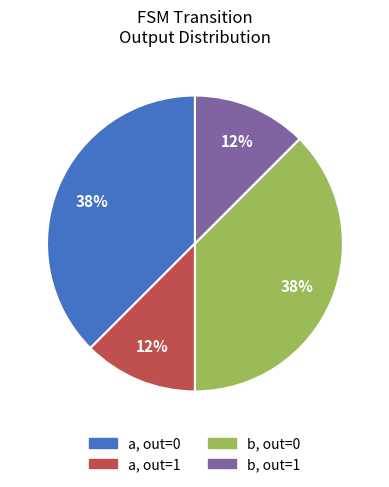

To the nearest percent, what is the average slice percentage?

25%